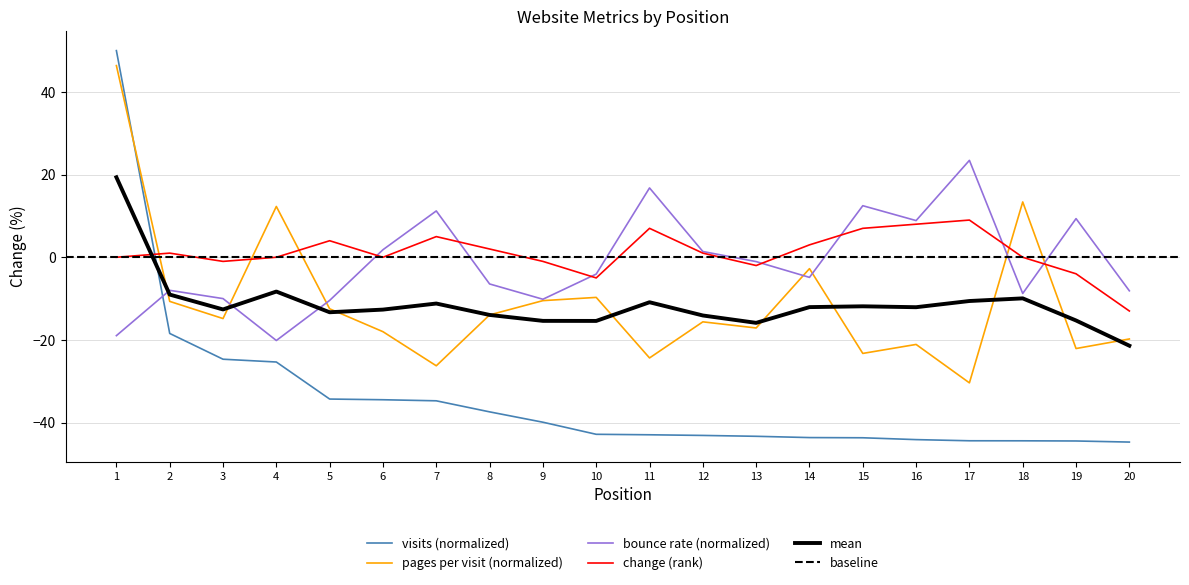

Is it true that bounce rate (normalized) equals 11.2 at 7?

True